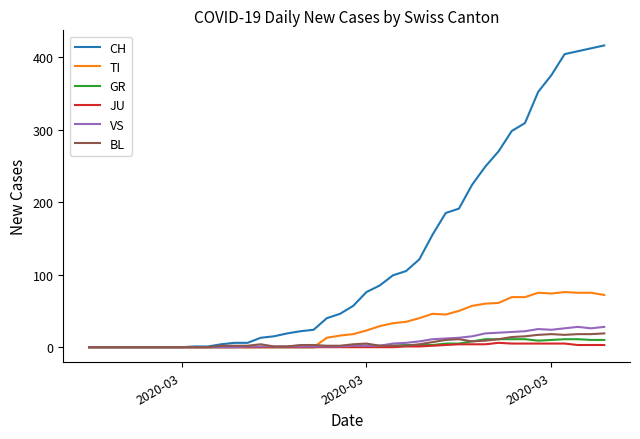

Which series has the largest range (max minus min)?

CH